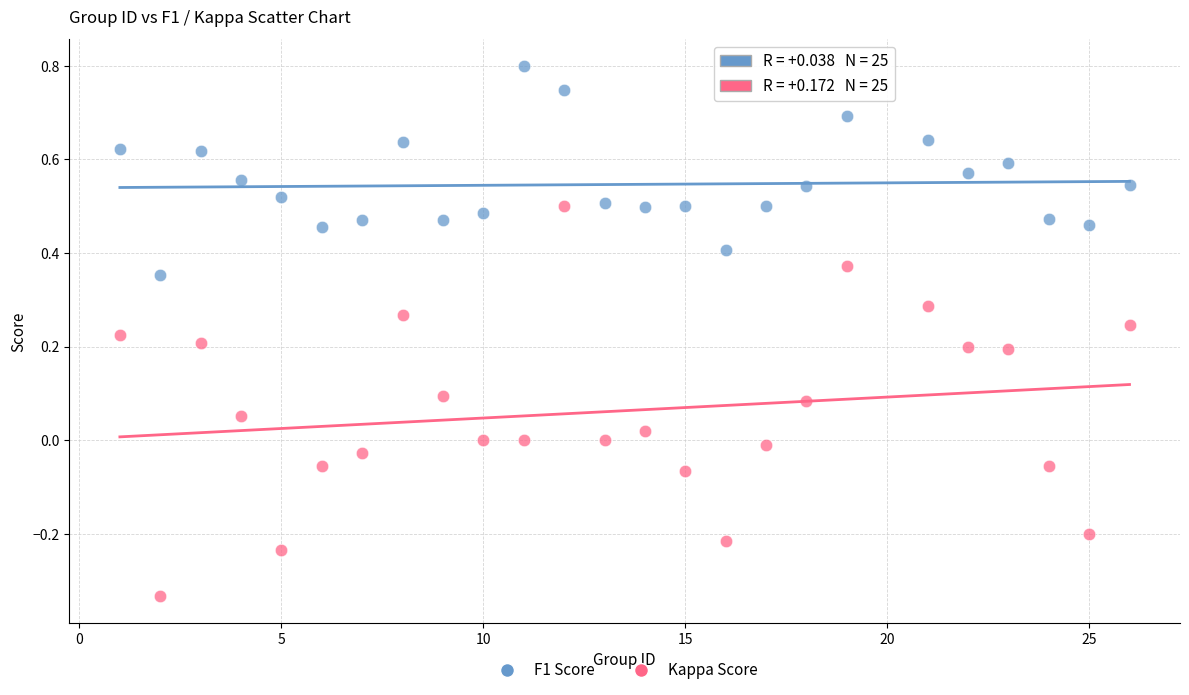

Which series has the widest spread of Y values?

Kappa Score